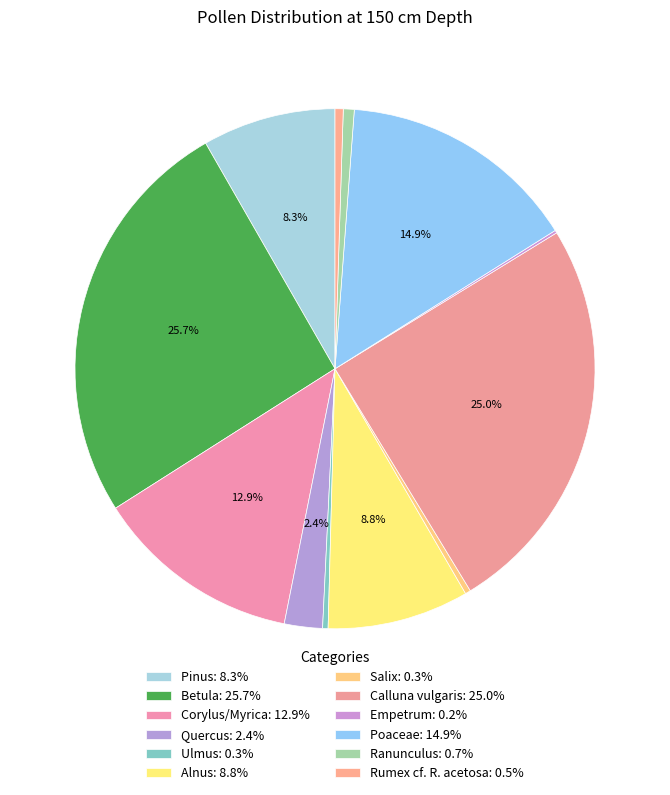

To the nearest percent, what is the difference between the Calluna vulgaris and Corylus/Myrica slice percentages?

12%